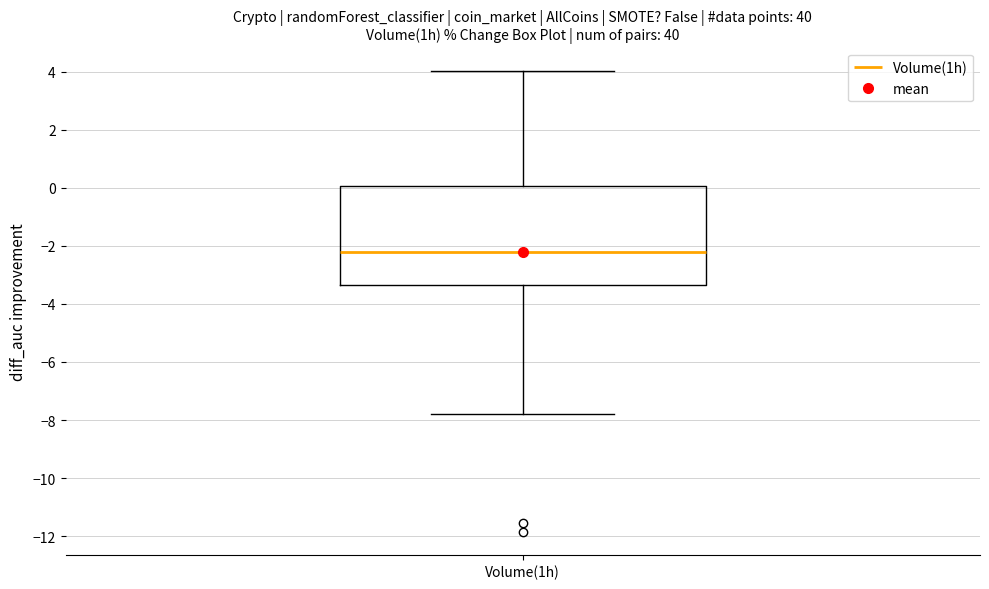

Transcribe this box plot: give where the median line is, the range the box spans, and where the two whiskers end, as read against the y-axis. The values are not printed on the chart, so give them approximately, as read against the axis.

median -2.2, box -3.4 to 0.0, whiskers -7.8 to 4.0